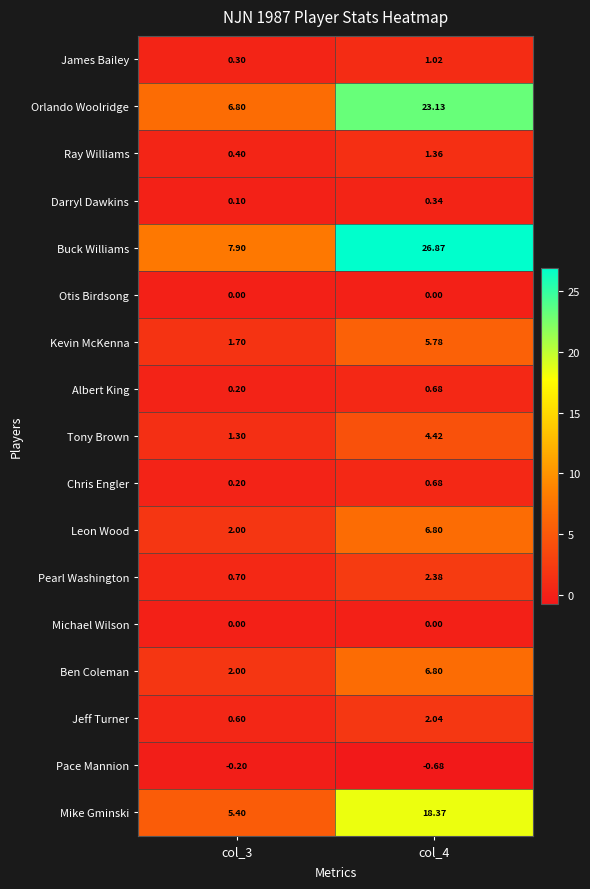

Between col_3 and col_4, which series saw the biggest shift?

Buck Williams